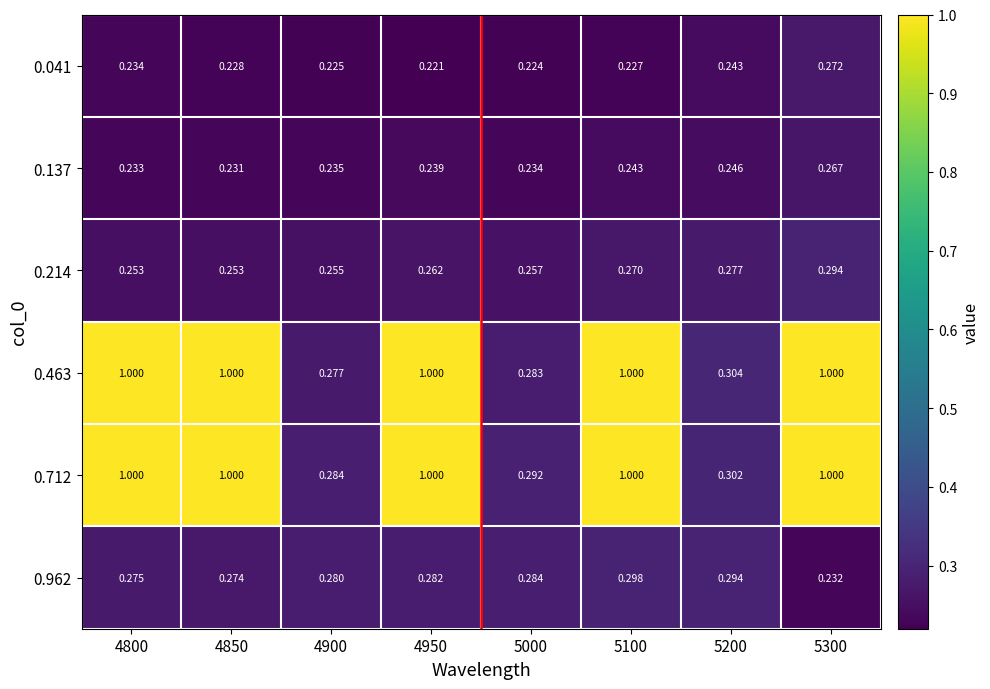

What is the total value across all series at 4950?

3.0